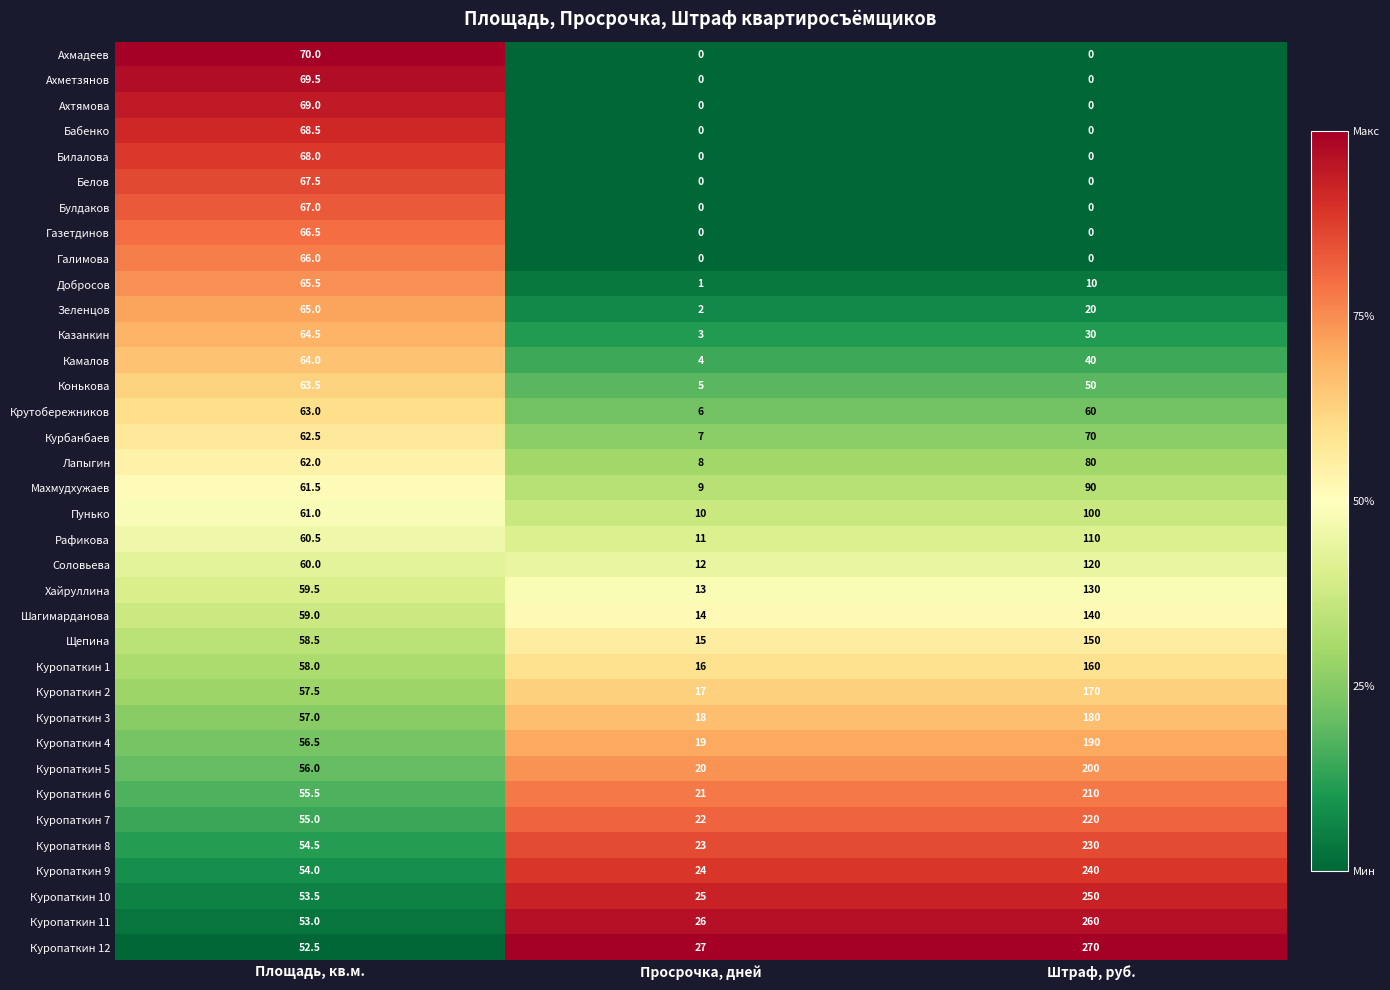

The value of Добросов at Штраф, руб. is 5.4. True or false?

False